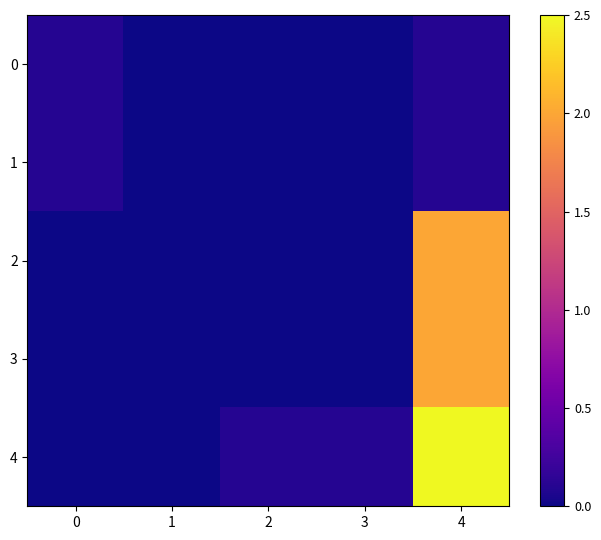

Between 4 and 1, which is larger?

4